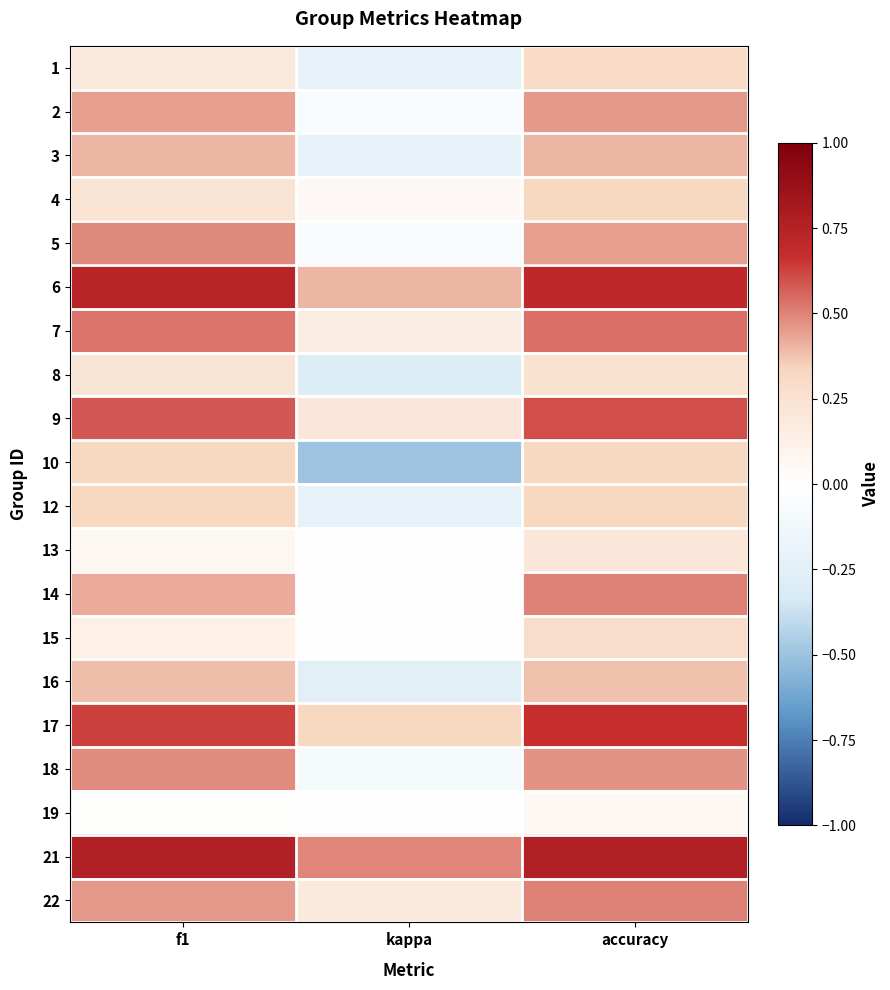

At kappa, list the series in order from largest to smallest.

21, 6, 17, 9, 22, 7, 4, 13, 14, 15, 19, 5, 2, 18, 3, 12, 1, 16, 8, 10